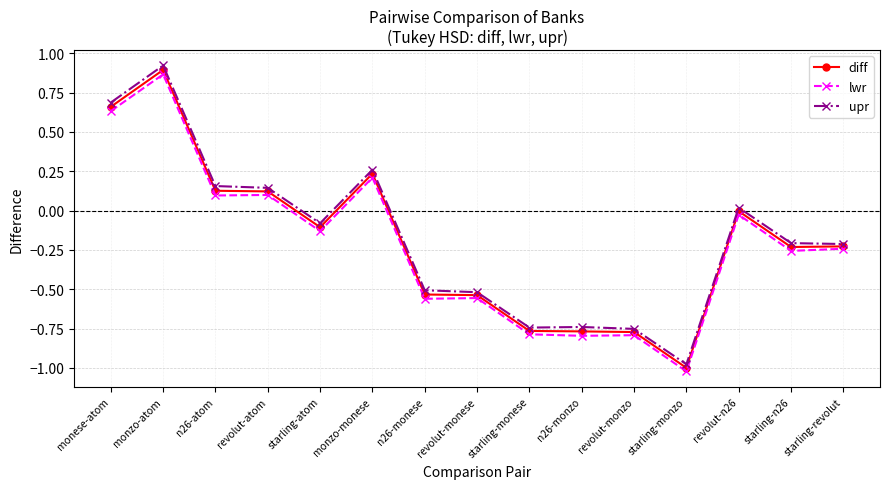

What is the label of the 14th point from the right?

monzo-atom